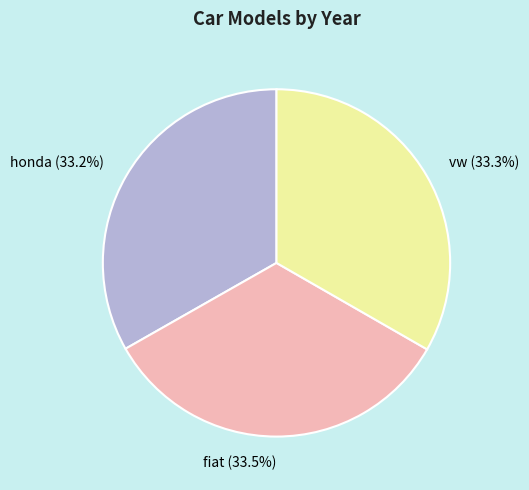

Approximately how many times larger is the value at vw compared to honda?

1.0